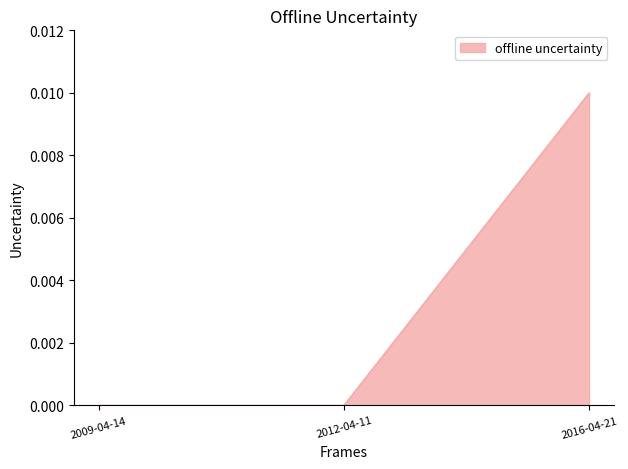

What position from the left is 2009-04-14?

1